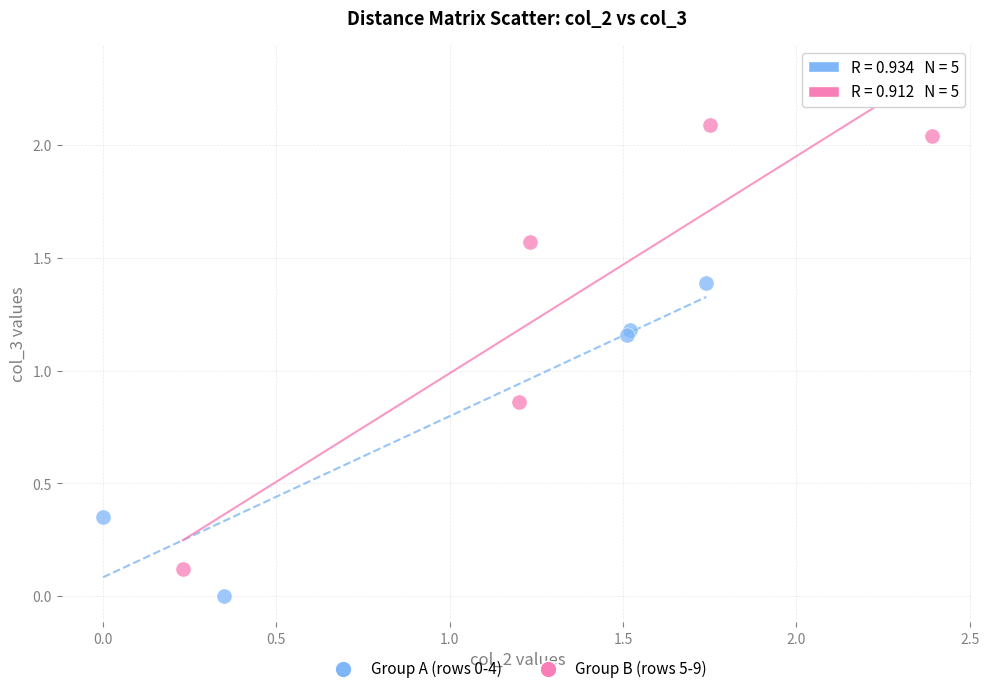

What are all the series names shown in the legend?

Group A (rows 0-4), Group B (rows 5-9)